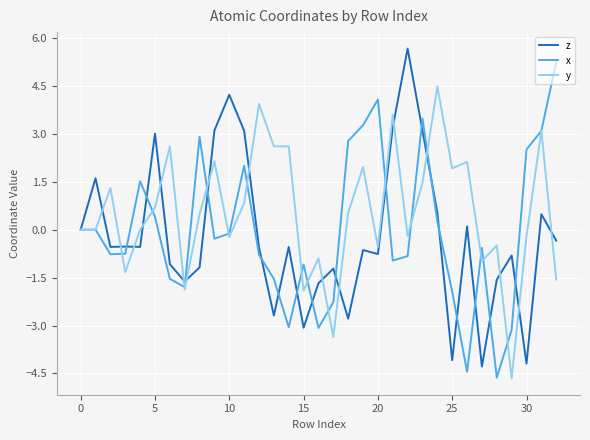

Which series has the largest total across all categories?

y